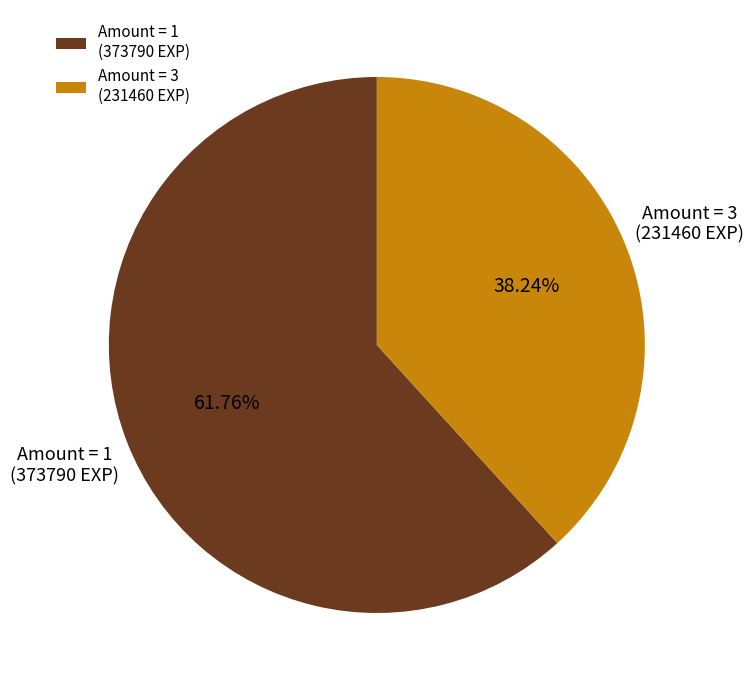

How many segments does this pie chart have?

2